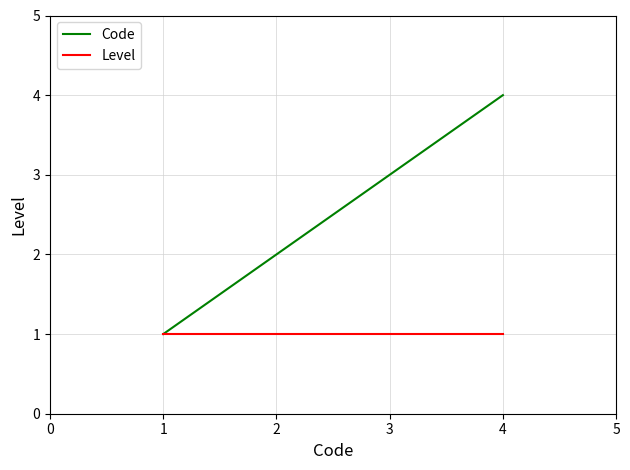

List the labels in order of Code value, largest first.

4, 3, 2, 1